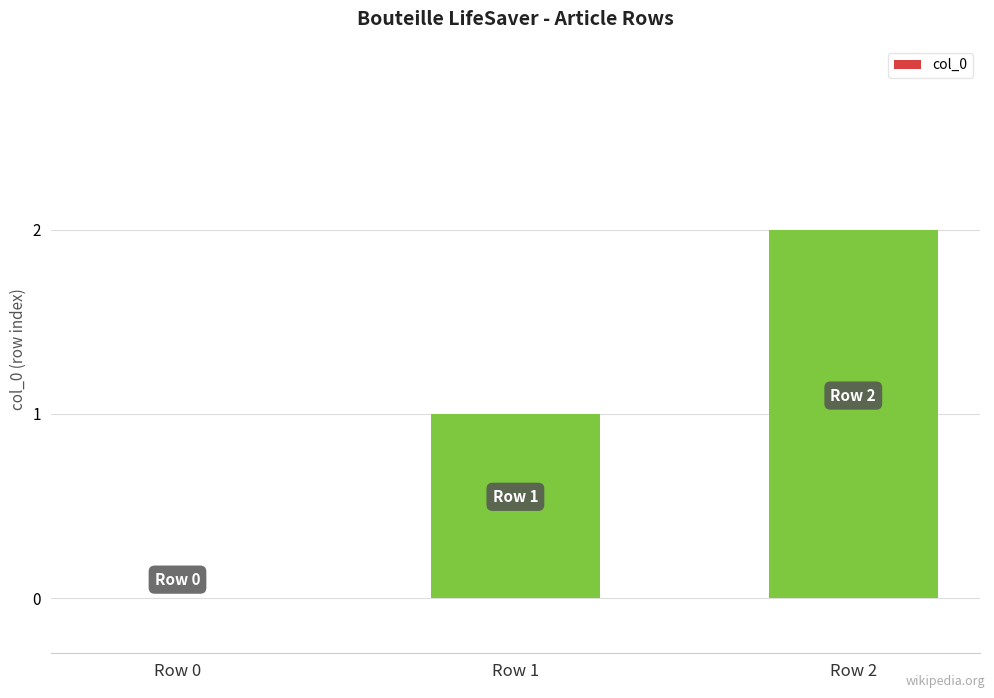

What is the sum of the values at Row 0 and Row 2?

2